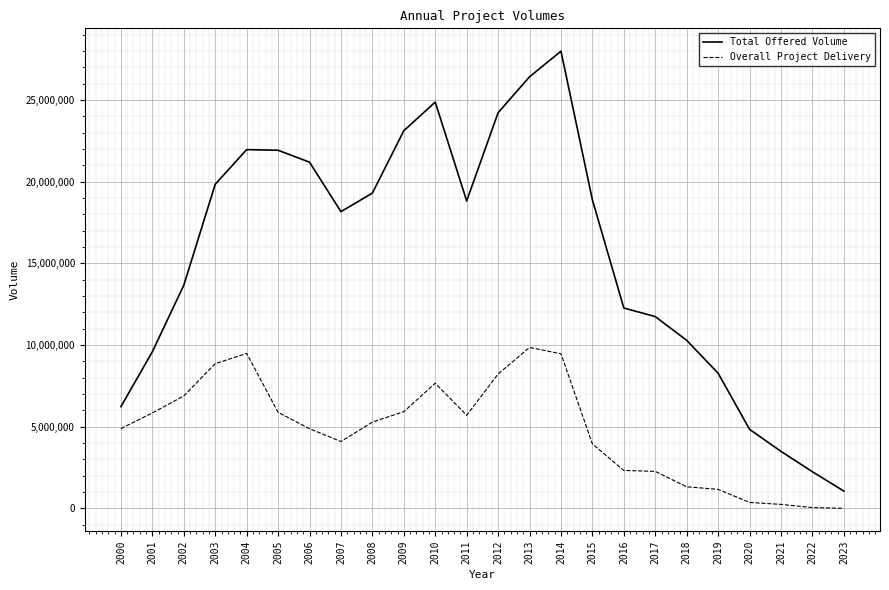

Where does the Overall Project Delivery series first go above 5281485?

2001